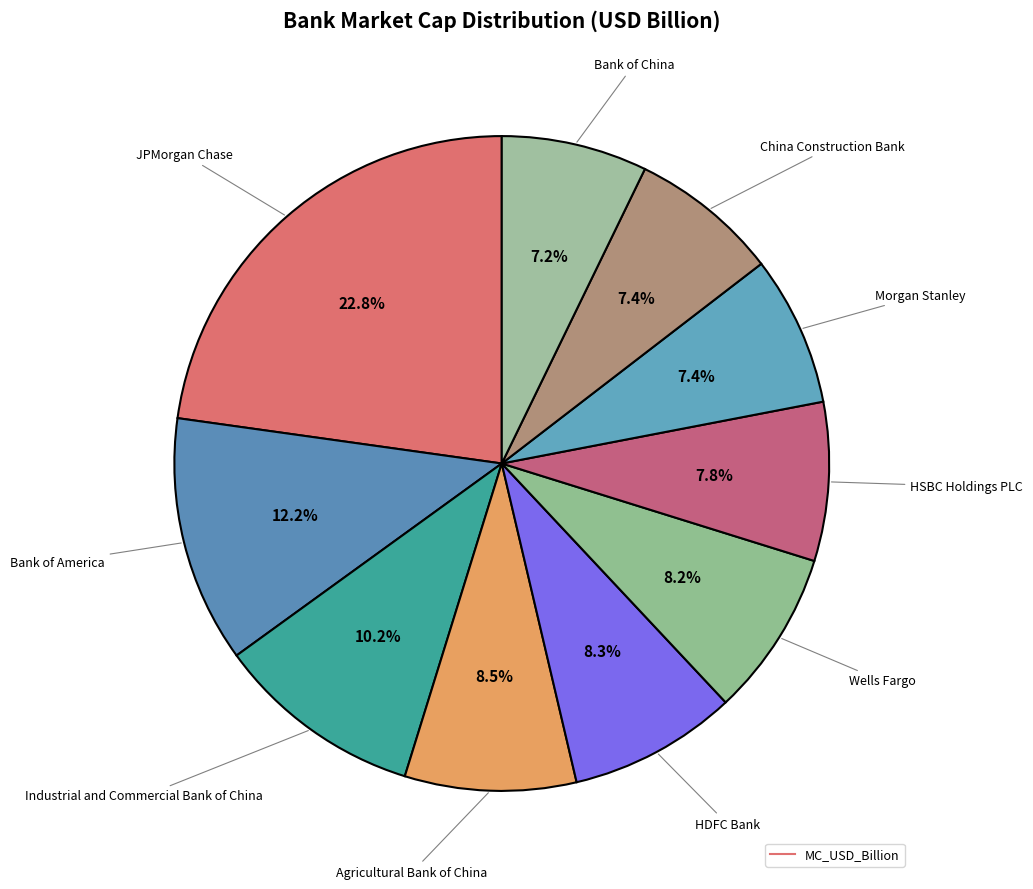

Count the number of slices in the pie.

10